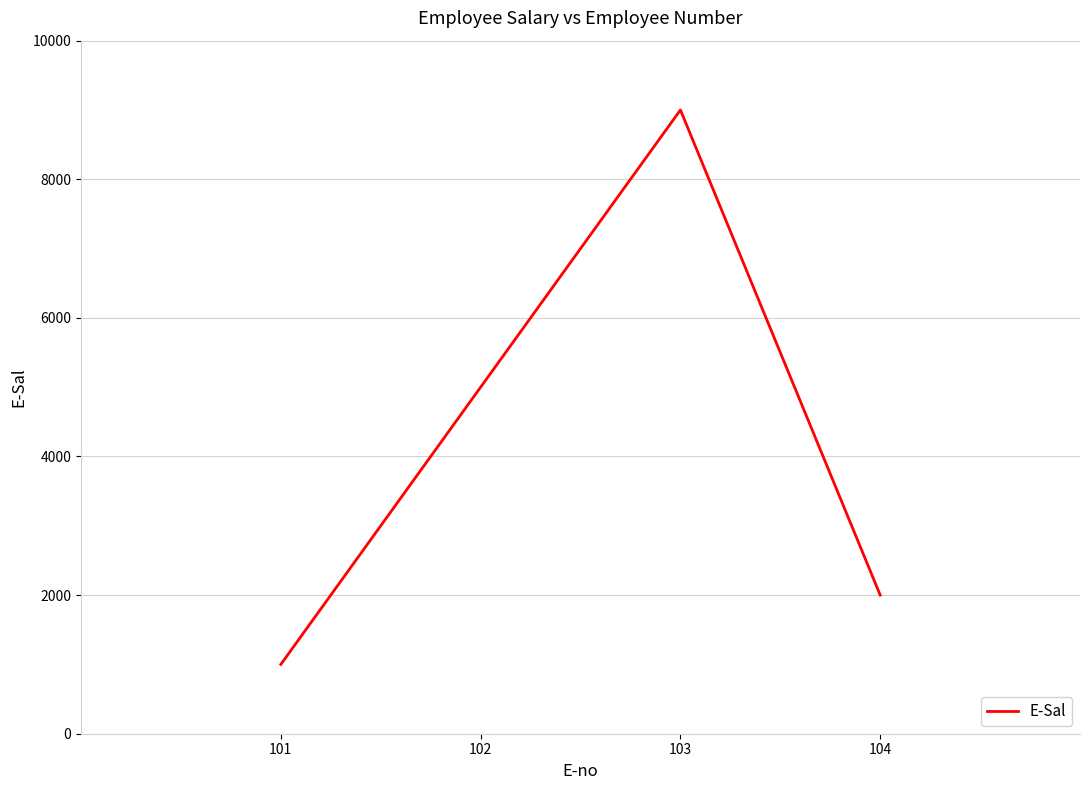

How many distinct data groups are displayed?

1